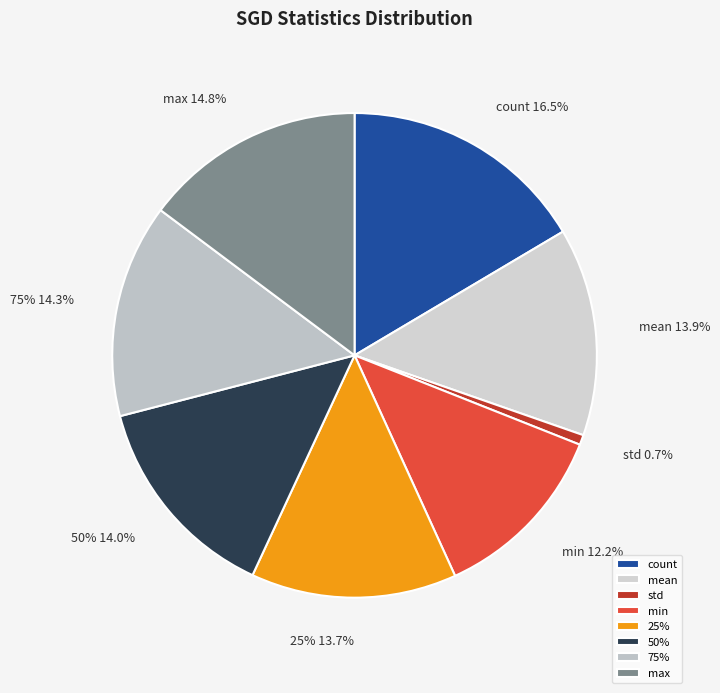

To the nearest percent, what portion does 75% represent?

14%